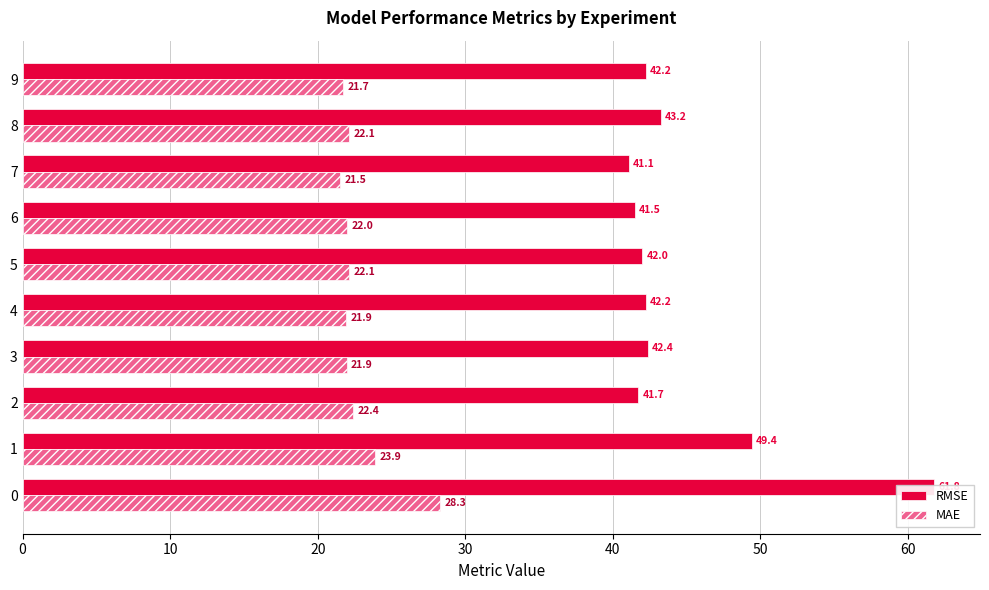

What is the sum of all RMSE values?

447.4